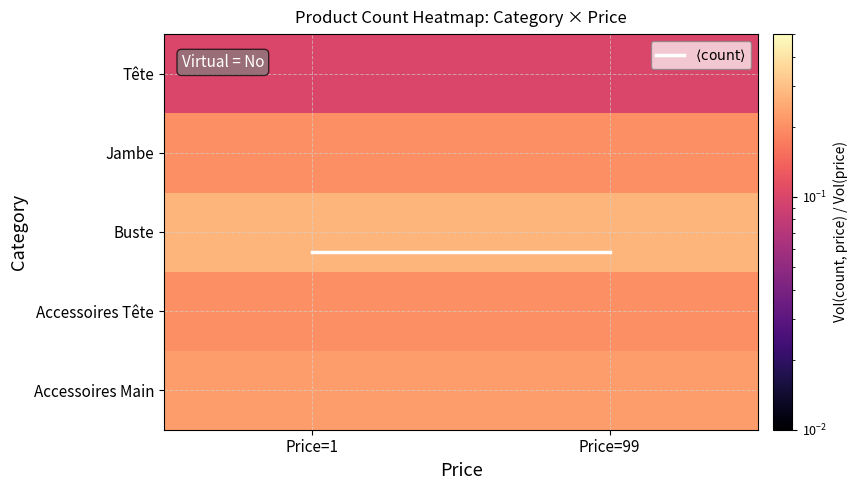

How many data points does each series have?

2